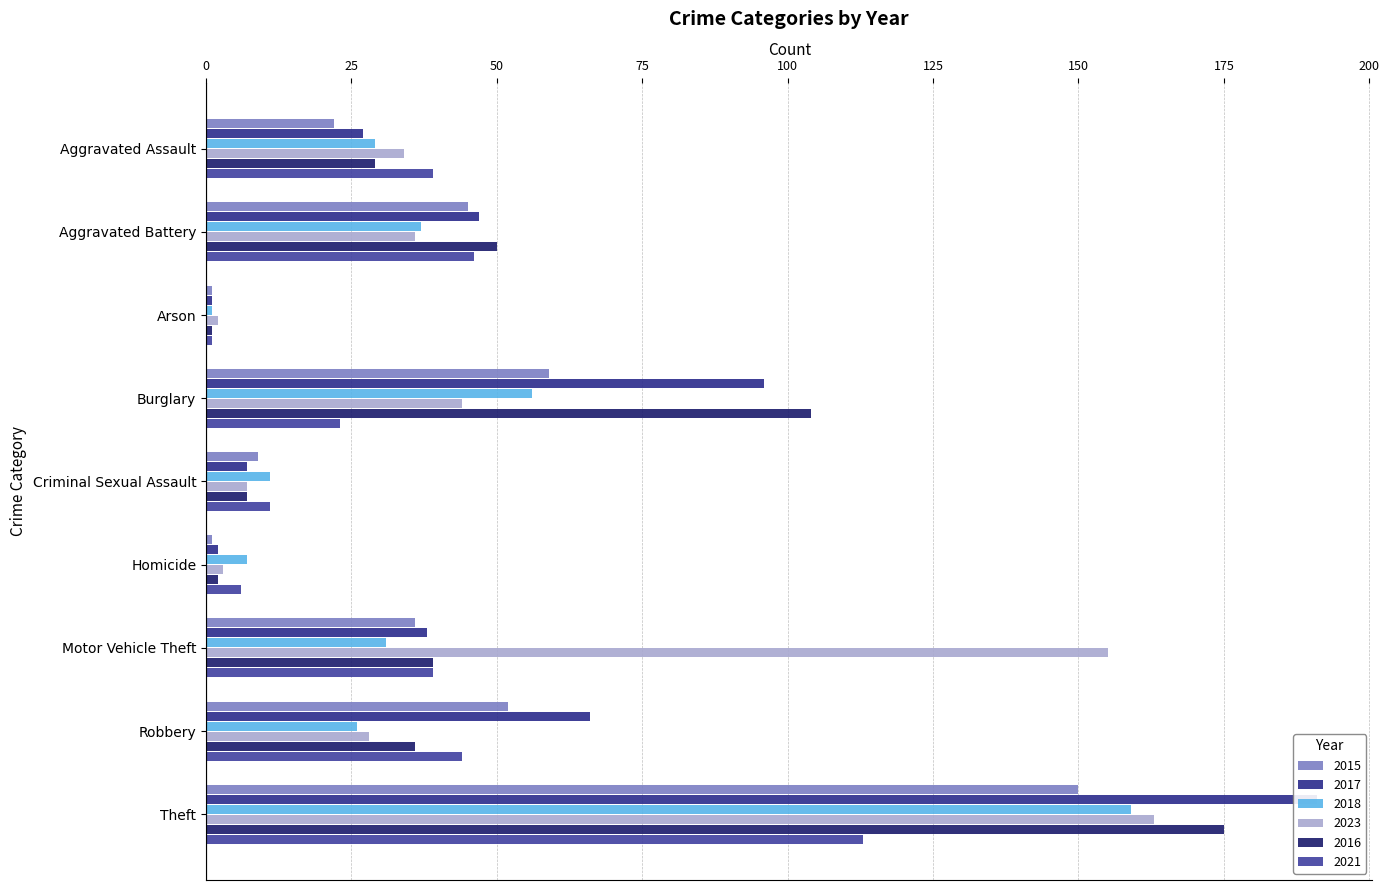

Reading left to right, what are all the values shown in this chart?

2015: Aggravated Assault=22	Aggravated Battery=45	Arson=1	Burglary=59	Criminal Sexual Assault=9	Homicide=1	Motor Vehicle Theft=36	Robbery=52	Theft=150
2017: Aggravated Assault=27	Aggravated Battery=47	Arson=1	Burglary=96	Criminal Sexual Assault=7	Homicide=2	Motor Vehicle Theft=38	Robbery=66	Theft=191
2018: Aggravated Assault=29	Aggravated Battery=37	Arson=1	Burglary=56	Criminal Sexual Assault=11	Homicide=7	Motor Vehicle Theft=31	Robbery=26	Theft=159
2023: Aggravated Assault=34	Aggravated Battery=36	Arson=2	Burglary=44	Criminal Sexual Assault=7	Homicide=3	Motor Vehicle Theft=155	Robbery=28	Theft=163
2016: Aggravated Assault=29	Aggravated Battery=50	Arson=1	Burglary=104	Criminal Sexual Assault=7	Homicide=2	Motor Vehicle Theft=39	Robbery=36	Theft=175
2021: Aggravated Assault=39	Aggravated Battery=46	Arson=1	Burglary=23	Criminal Sexual Assault=11	Homicide=6	Motor Vehicle Theft=39	Robbery=44	Theft=113